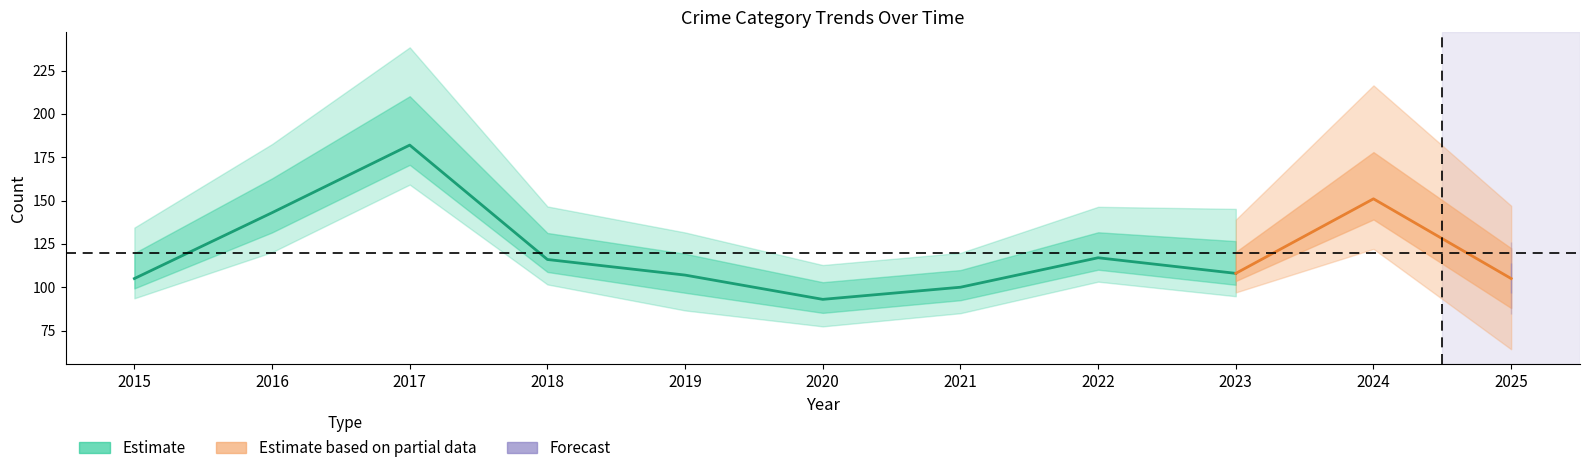

Does the chart display data point markers on the line(s)?

No